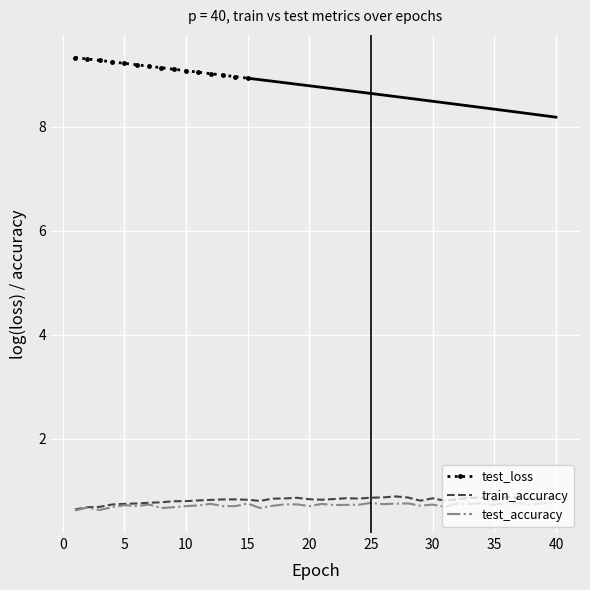

The train_accuracy series shows 0.8 at 20. True or false?

True